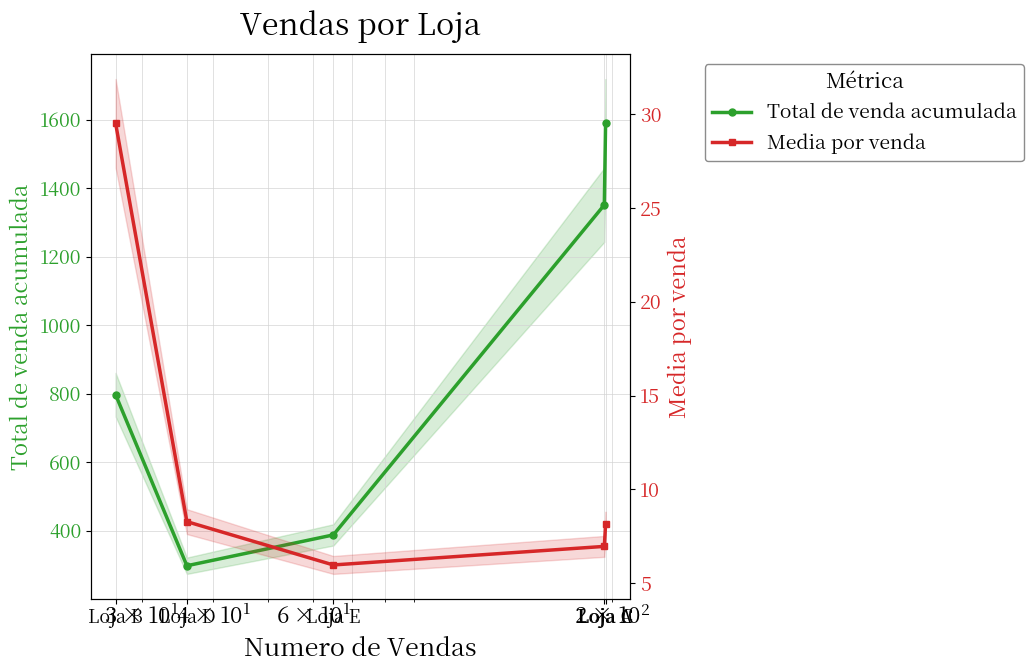

How many data points in Total de venda acumulada are less than 797?

2